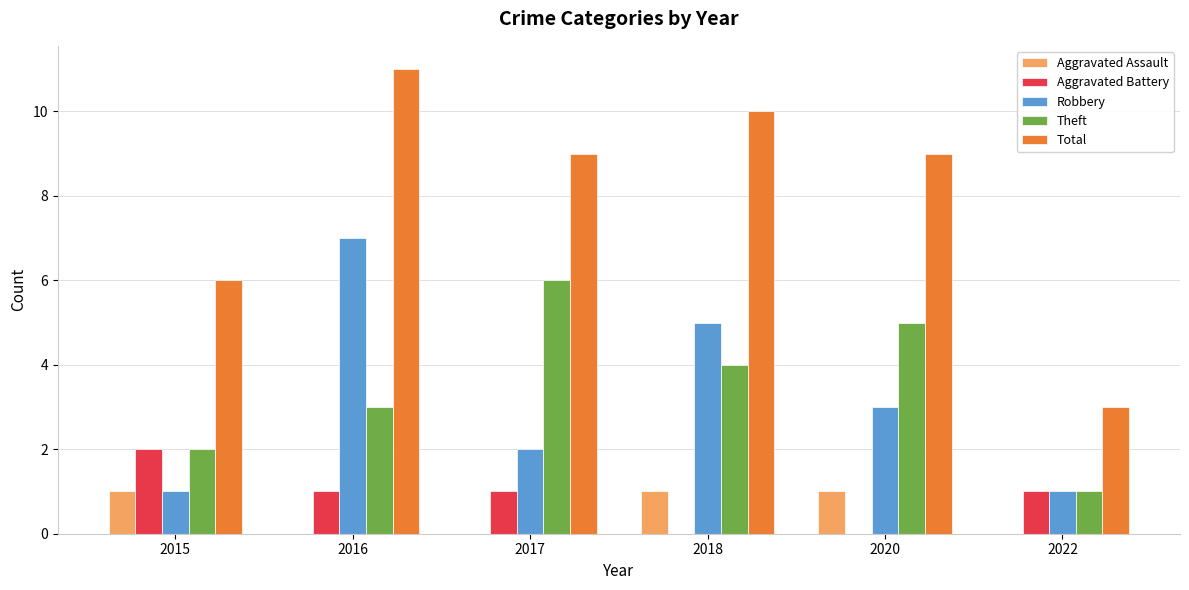

Count the number of data series in this chart.

5